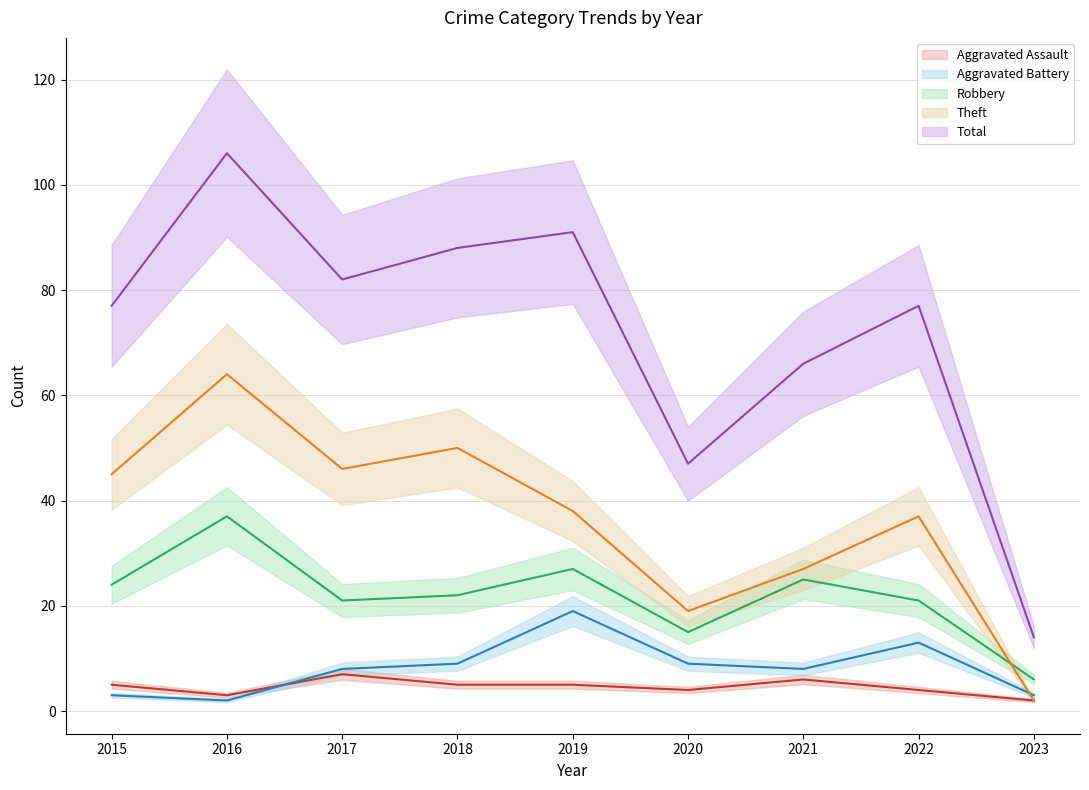

Reading left to right, list all the values displayed in this chart.

Aggravated Assault: 5	3	7	5	5	4	6	4	2
Aggravated Battery: 3	2	8	9	19	9	8	13	3
Robbery: 24	37	21	22	27	15	25	21	6
Theft: 45	64	46	50	38	19	27	37	2
Total: 77	106	82	88	91	47	66	77	14